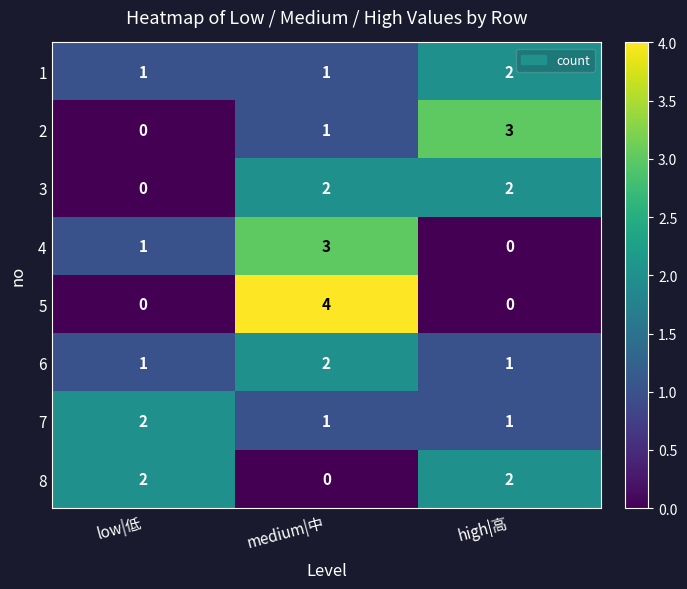

How many data points does each series have?

3